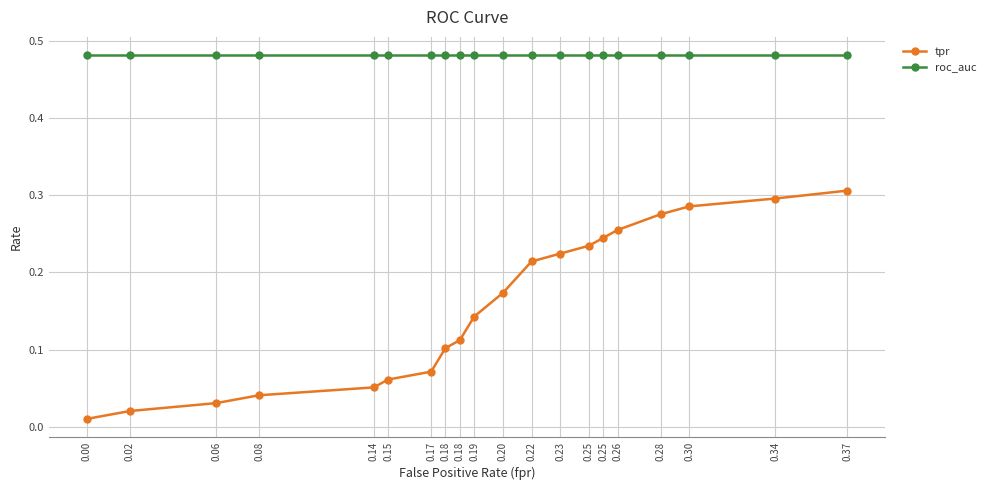

How many lines are shown in the chart?

2